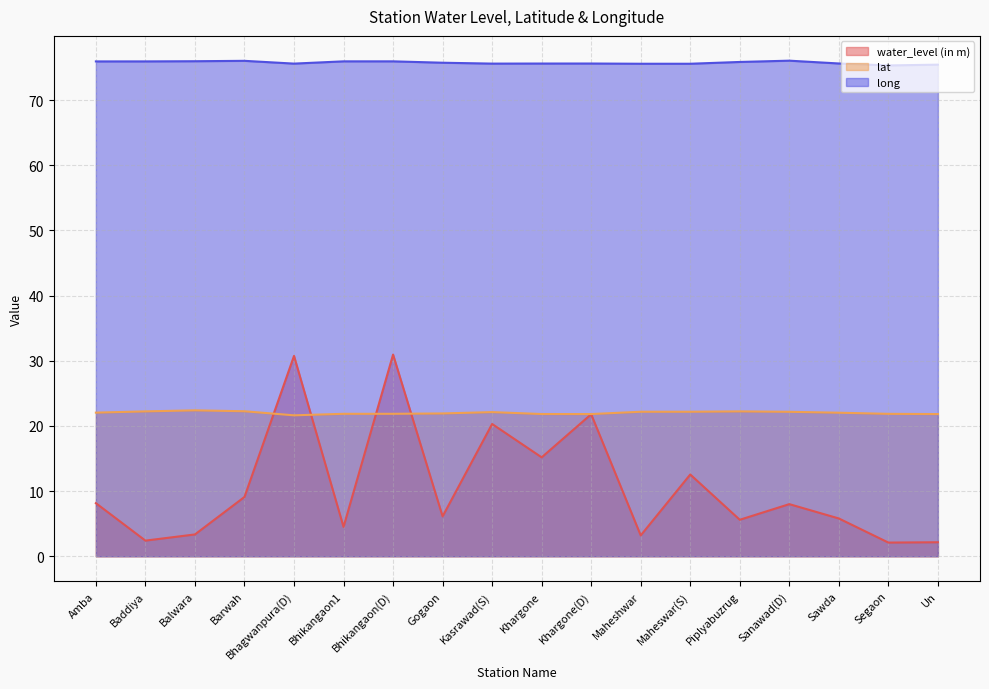

The value of long at Khargone(D) is 75.6. True or false?

True